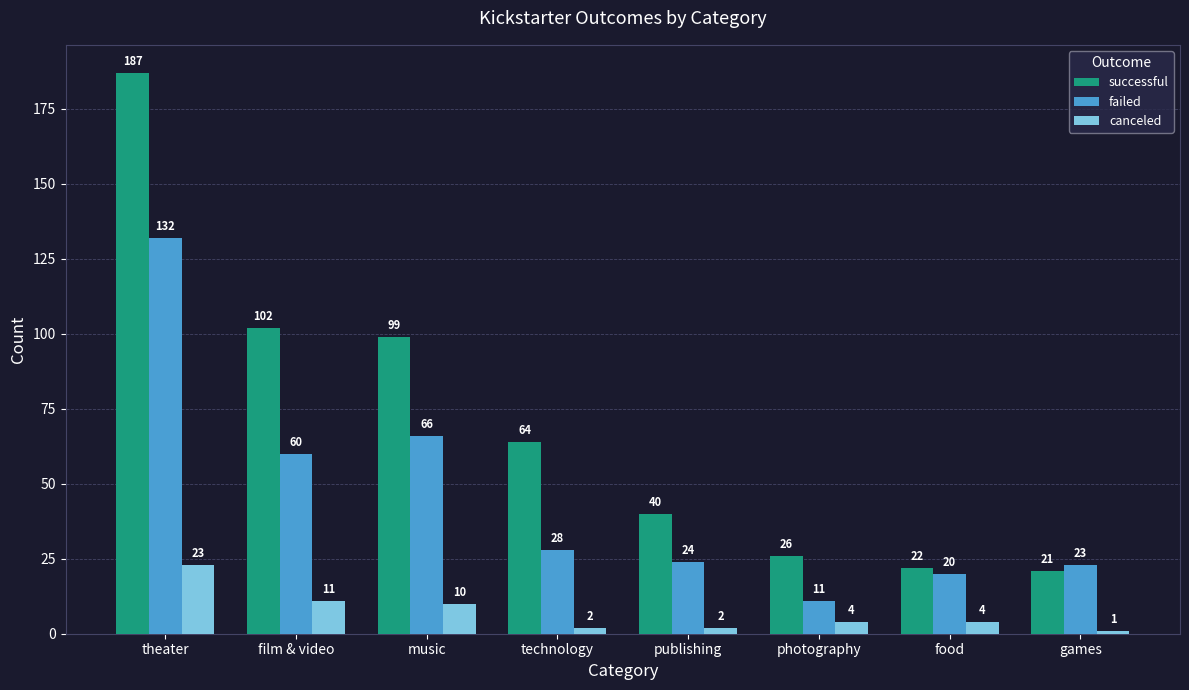

What position from the right is technology?

5